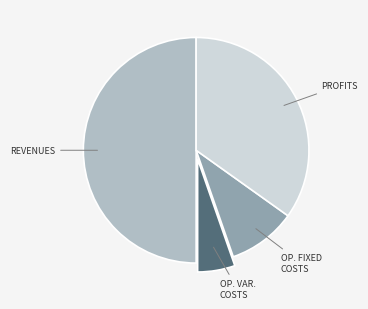

Is it true that OP. VAR. COSTS is 1% of the pie?

False